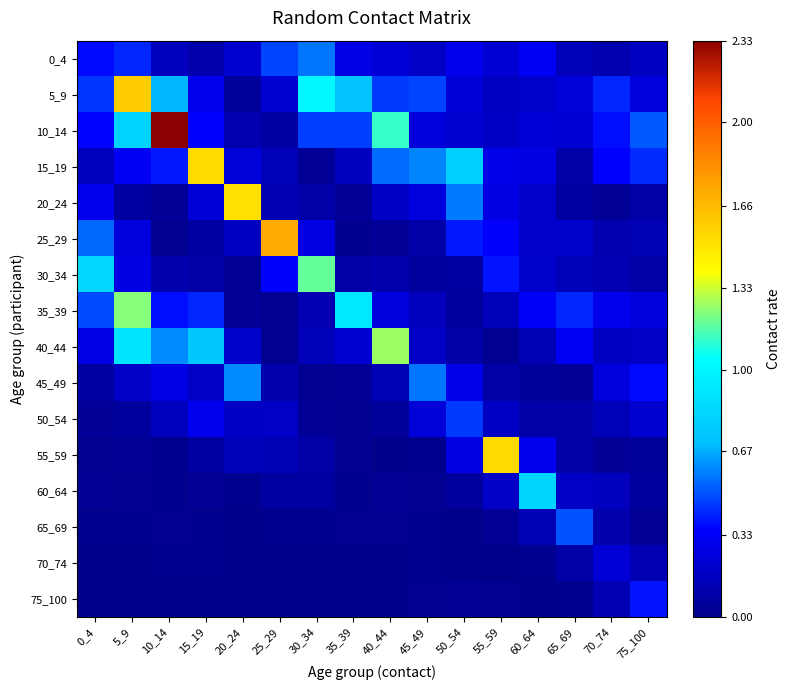

What is the total value across all series at 45_49?

3.1